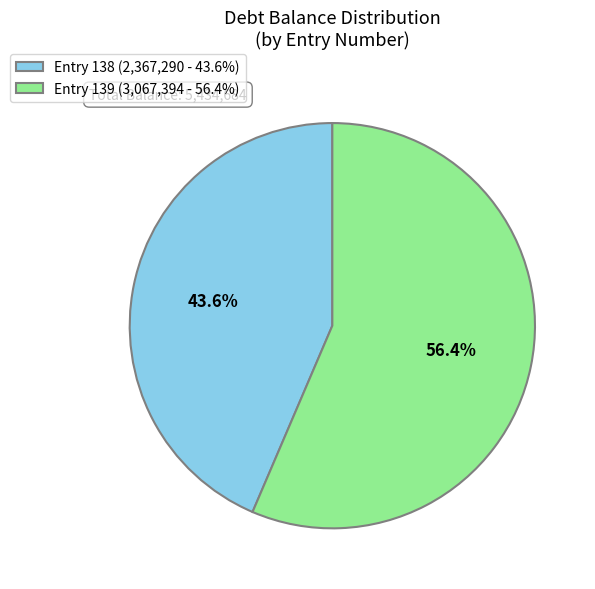

Do Entry 139 (3,067,394 - 56.4%) and Entry 138 (2,367,290 - 43.6%) together represent more than half of the pie?

Yes